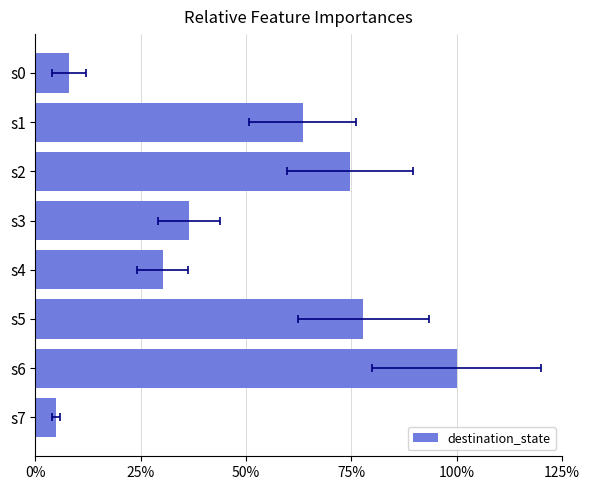

What is the difference between the values at s4 and s3?

0.1